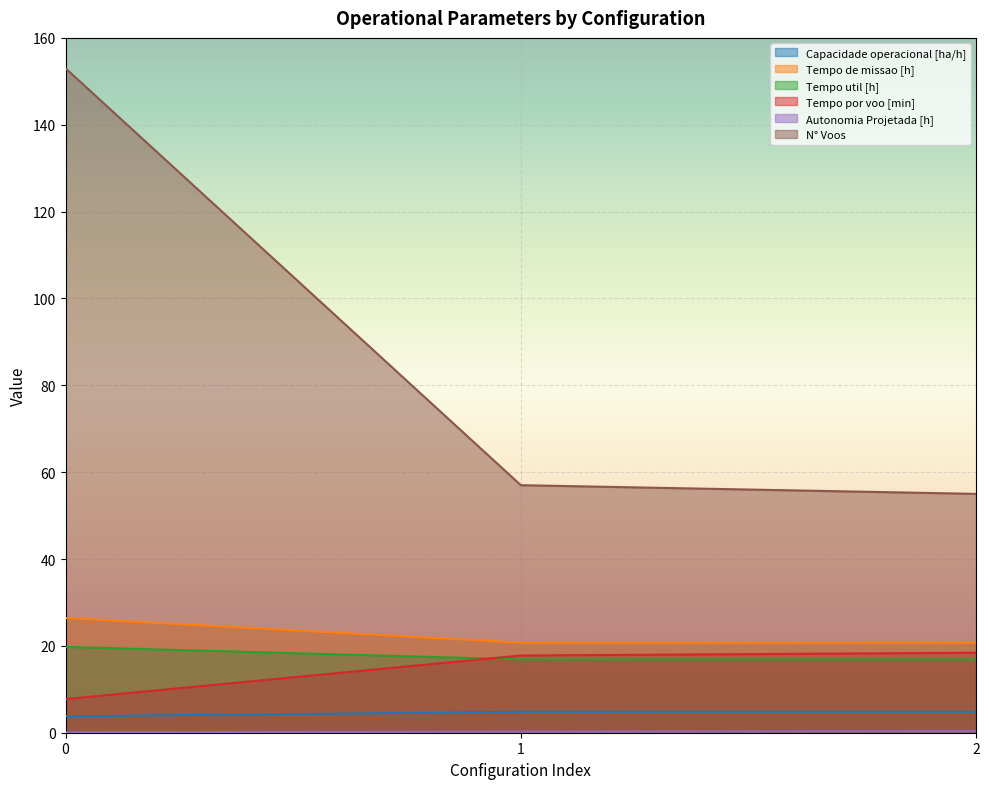

Reading left to right, transcribe all the data shown in this chart.

Capacidade operacional [ha/h]: 0=3.8	1=4.8	2=4.8
Tempo de missao [h]: 0=26.4	1=20.8	2=20.7
Tempo util [h]: 0=19.8	1=16.9	2=16.9
Tempo por voo [min]: 0=7.8	1=17.8	2=18.4
Autonomia Projetada [h]: 0=0.1	1=0.2	2=0.4
N° Voos: 0=153.0	1=57.0	2=55.0